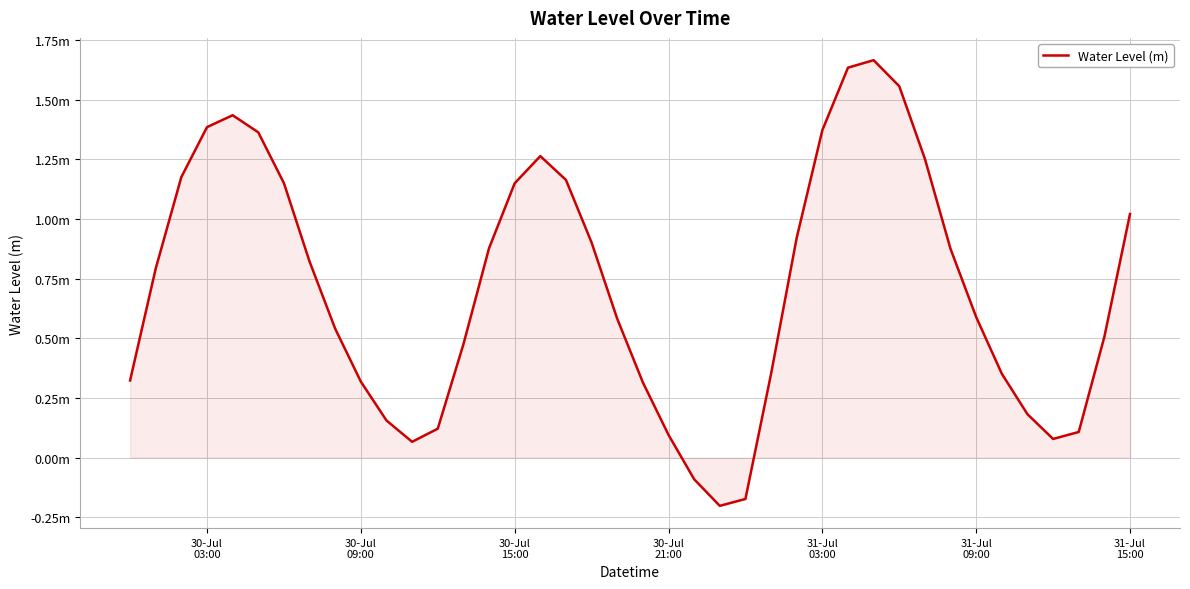

Is this an area chart (filled region under the line)?

Yes